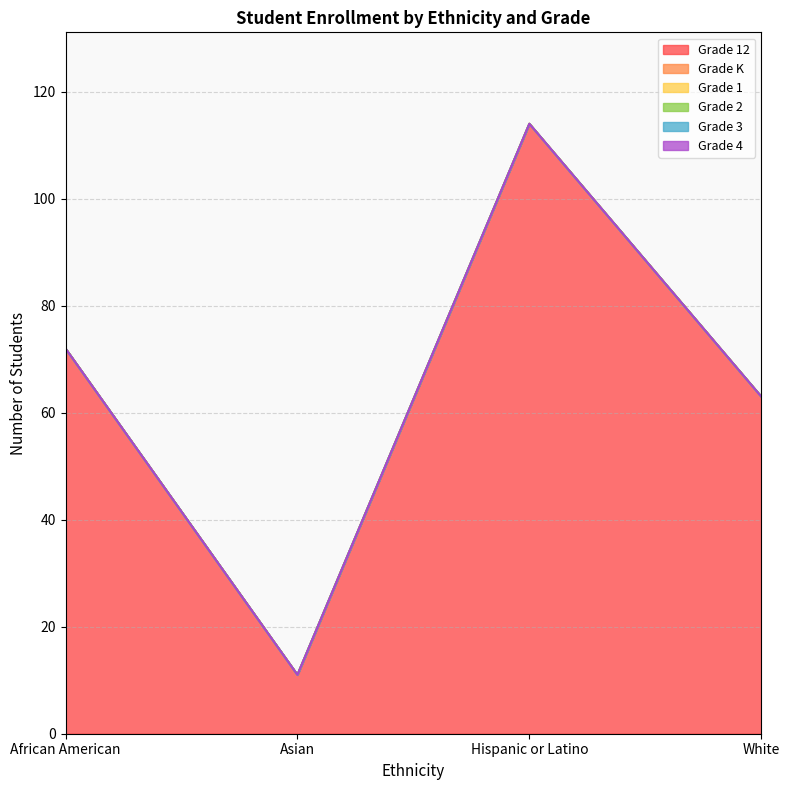

True or false: Grade 3 and Grade 4 intersect in this chart.

False